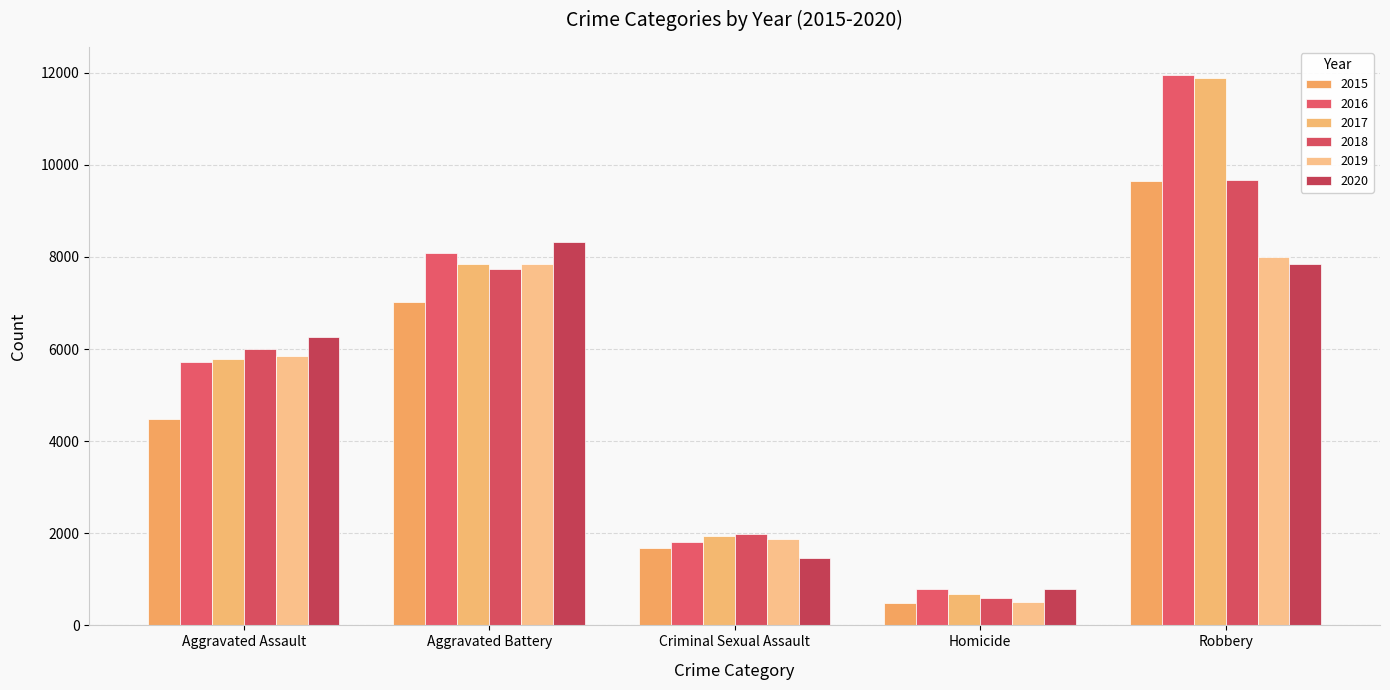

Reading left to right, extract all data points from this chart.

2015: Aggravated Assault=4480	Aggravated Battery=7018	Criminal Sexual Assault=1671	Homicide=496	Robbery=9638
2016: Aggravated Assault=5712	Aggravated Battery=8085	Criminal Sexual Assault=1820	Homicide=786	Robbery=11960
2017: Aggravated Assault=5793	Aggravated Battery=7845	Criminal Sexual Assault=1951	Homicide=672	Robbery=11880
2018: Aggravated Assault=6001	Aggravated Battery=7734	Criminal Sexual Assault=1985	Homicide=589	Robbery=9680
2019: Aggravated Assault=5841	Aggravated Battery=7857	Criminal Sexual Assault=1880	Homicide=498	Robbery=7994
2020: Aggravated Assault=6263	Aggravated Battery=8319	Criminal Sexual Assault=1457	Homicide=787	Robbery=7855